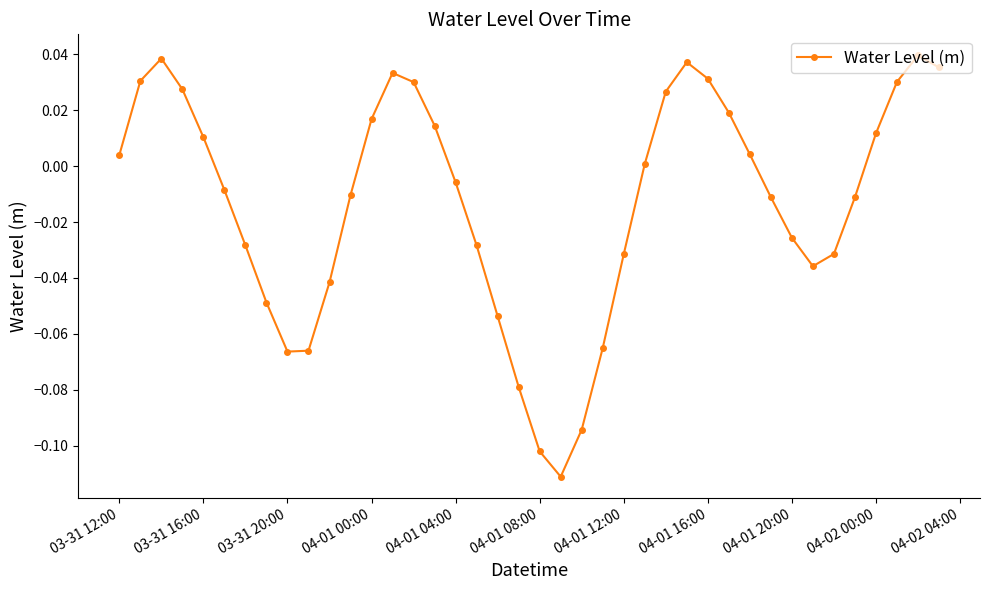

How many negative values are there?

21